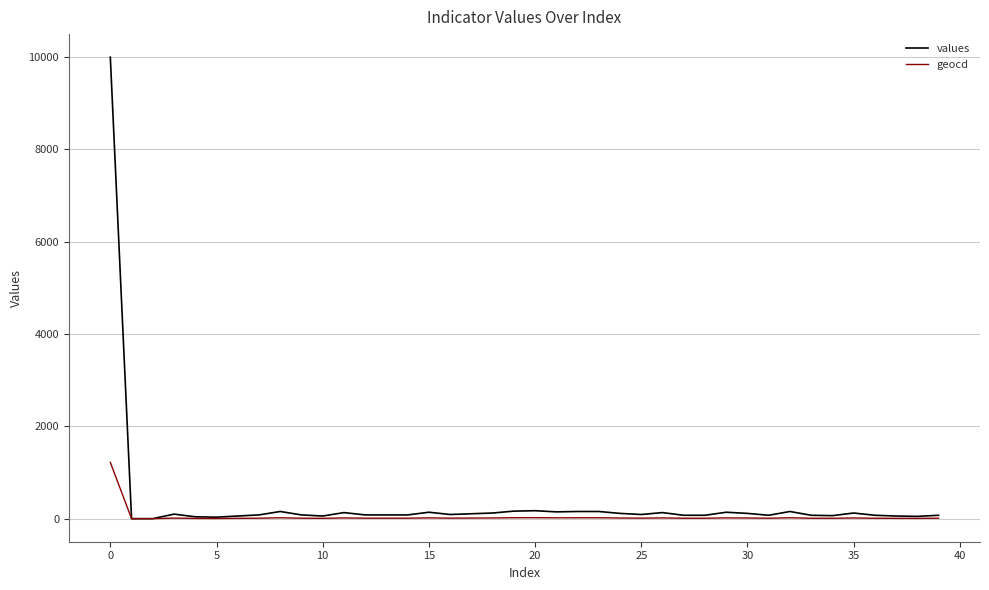

Which series has the largest range (max minus min)?

values